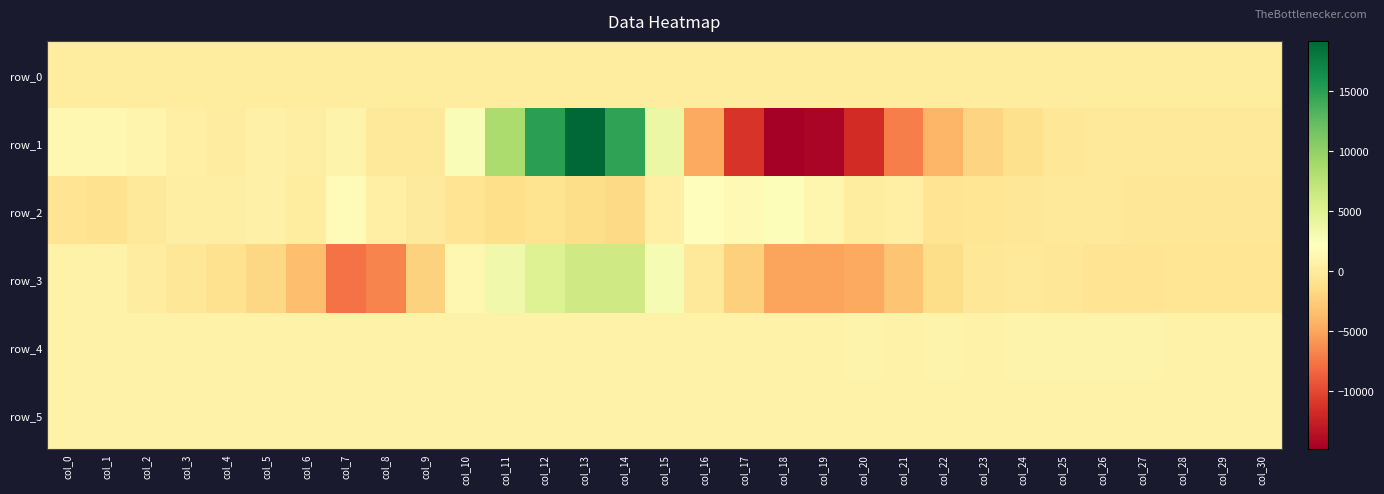

What is the difference between the row_4 values at col_3 and col_25?

52.0